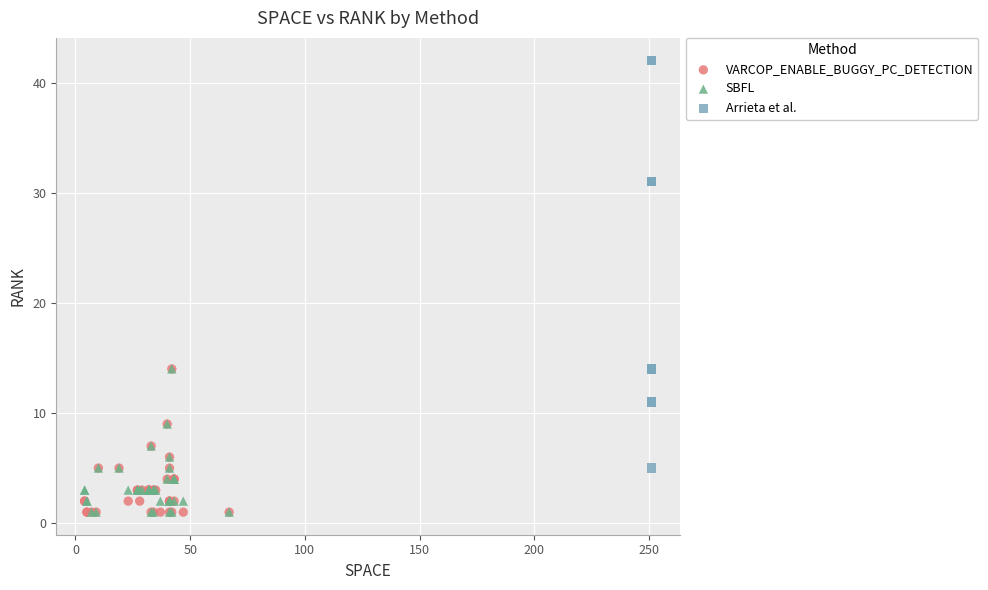

Which series has the widest spread of Y values?

Arrieta et al.